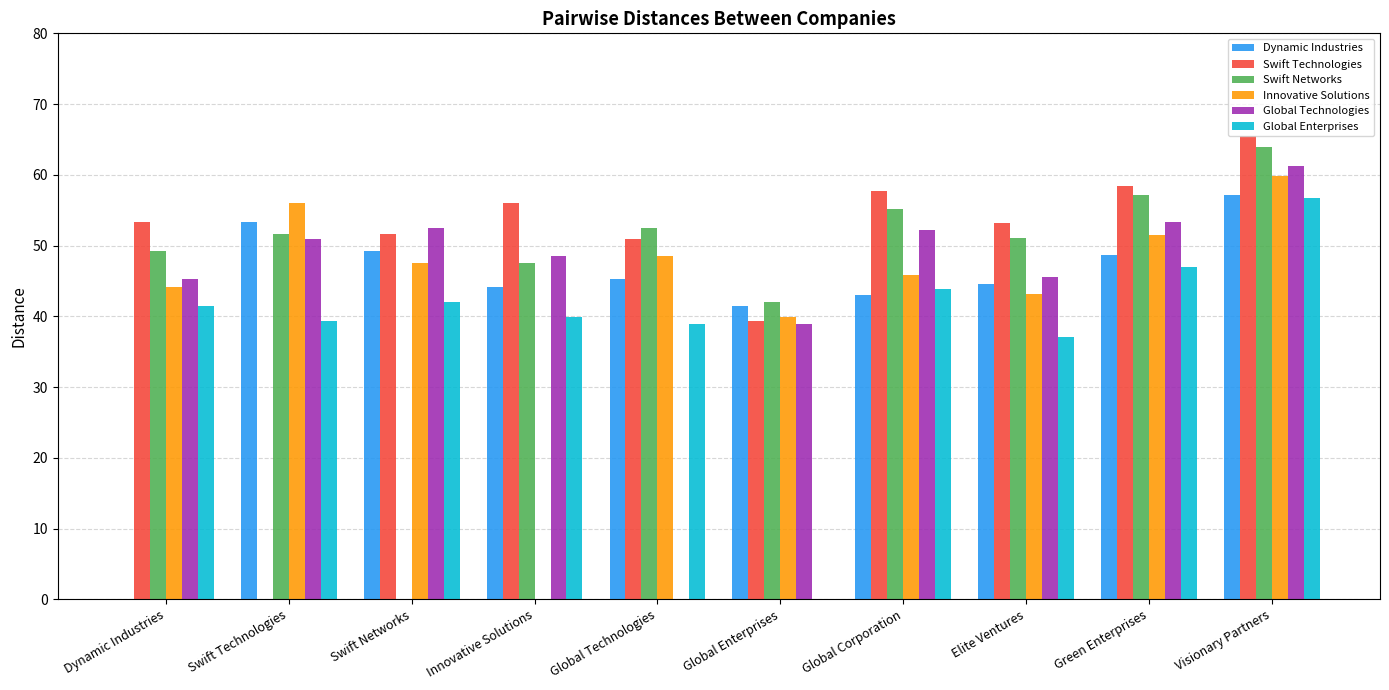

How many series are shown in this chart?

6